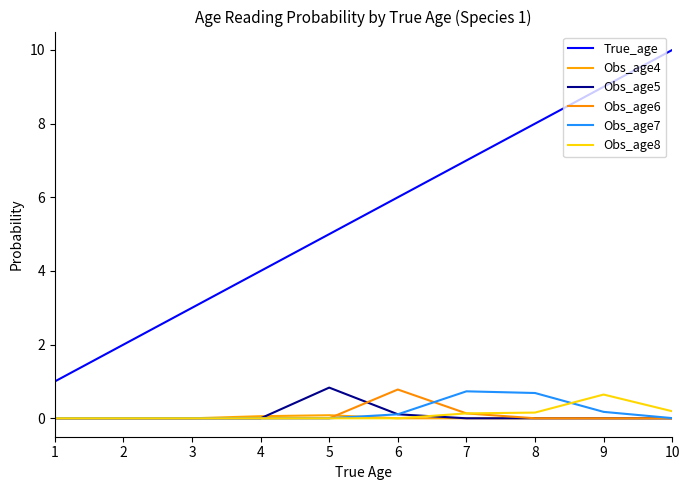

True or false: Obs_age7 and Obs_age4 cross at least once.

True